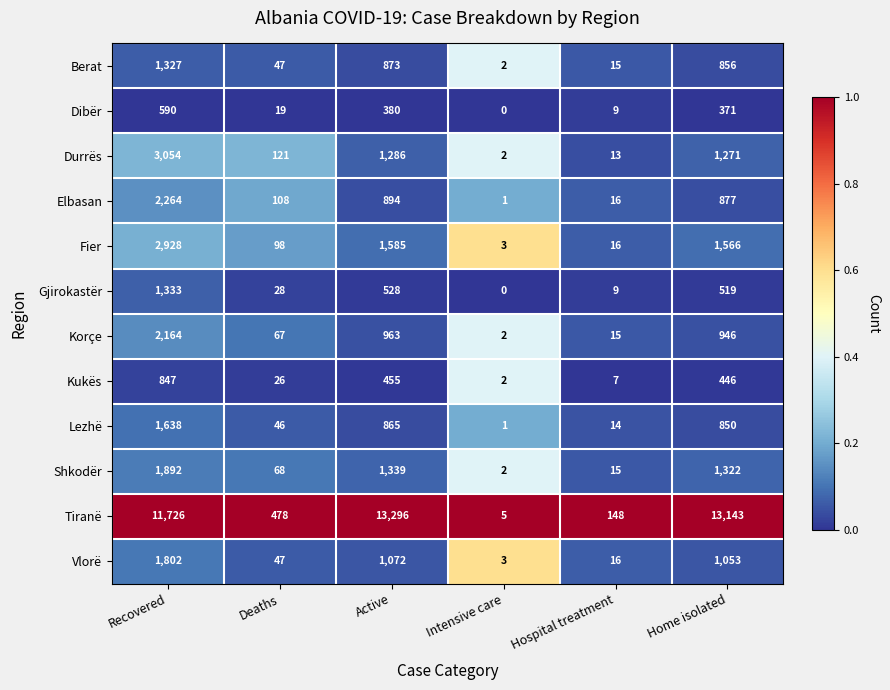

At which category does the chart reach its peak across all series?

Active